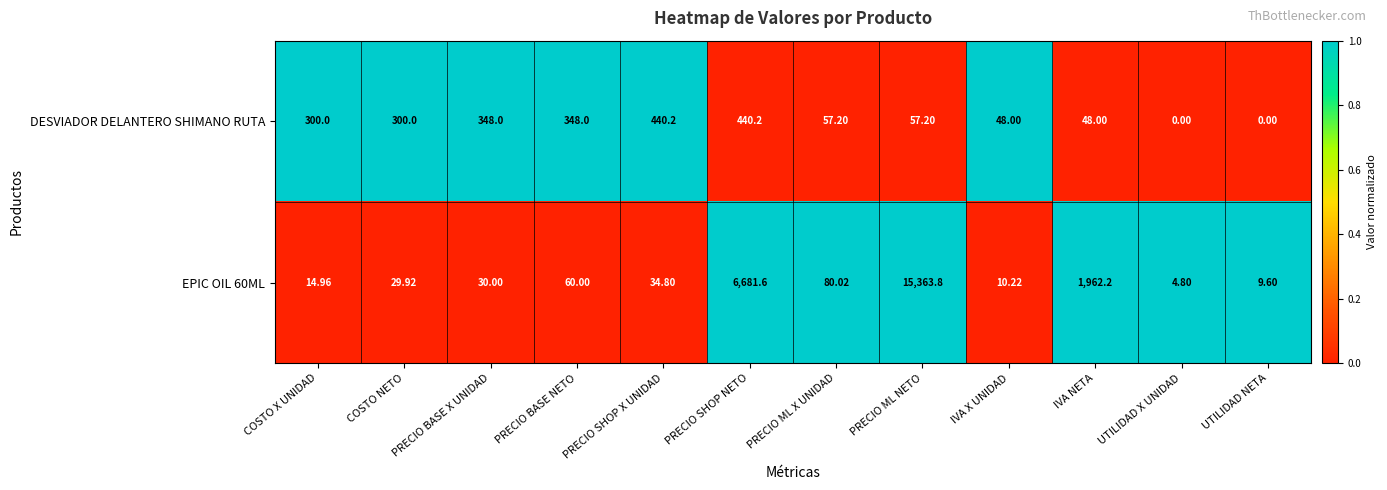

List the series in order of their peak value, lowest first.

DESVIADOR DELANTERO SHIMANO RUTA, EPIC OIL 60ML